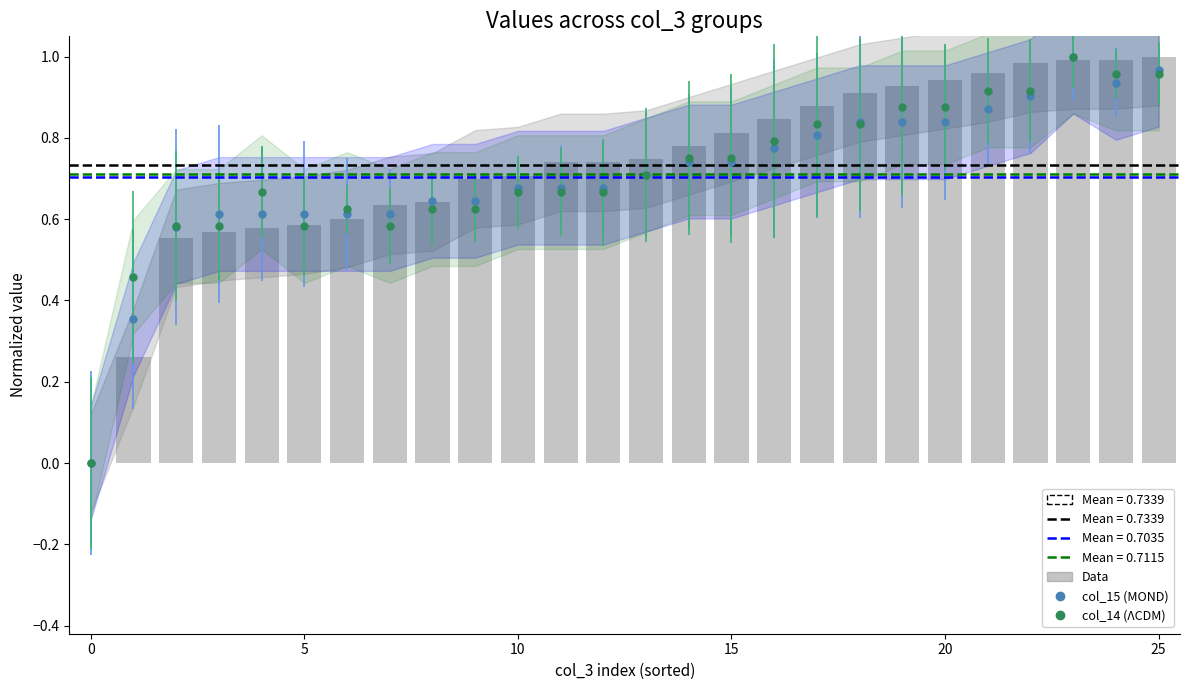

Reading right to left, extract all data points from this chart.

1.0	1.0	1.0	1.0	1.0	0.9	0.9	0.9	0.9	0.8	0.8	0.8	0.7	0.7	0.7	0.7	0.7	0.6	0.6	0.6	0.6	0.6	0.6	0.6	0.3	0.0